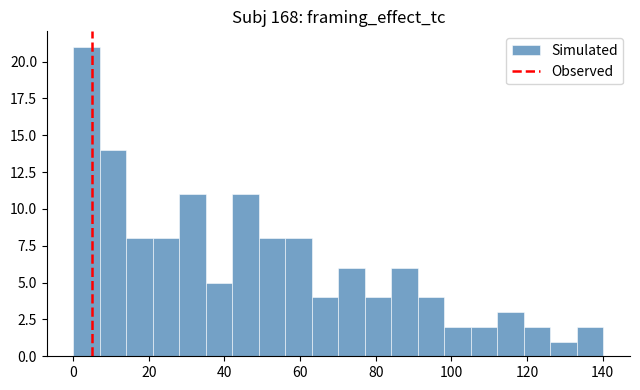

Around what value on the x-axis is the tallest bar? Give the approximate position of its centre, as read against the axis.

4